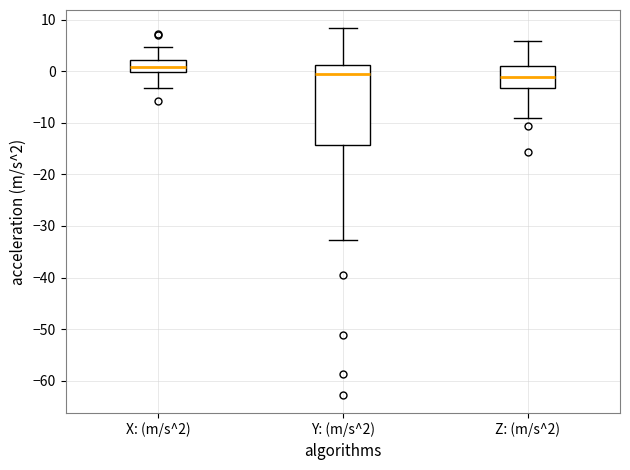

Where does the median line of the box for Z: (m/s^2) sit on the y-axis? The values are not printed on the chart, so give them approximately, as read against the axis.

-1